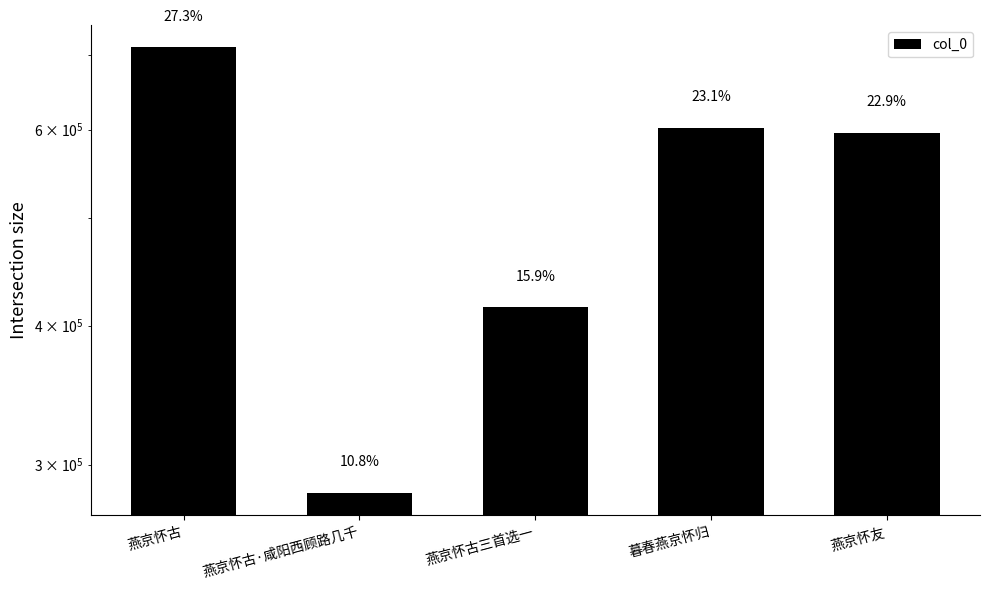

What is the sum of the values at 燕京怀古·咸阳西顾路几千 and 燕京怀友?

878847